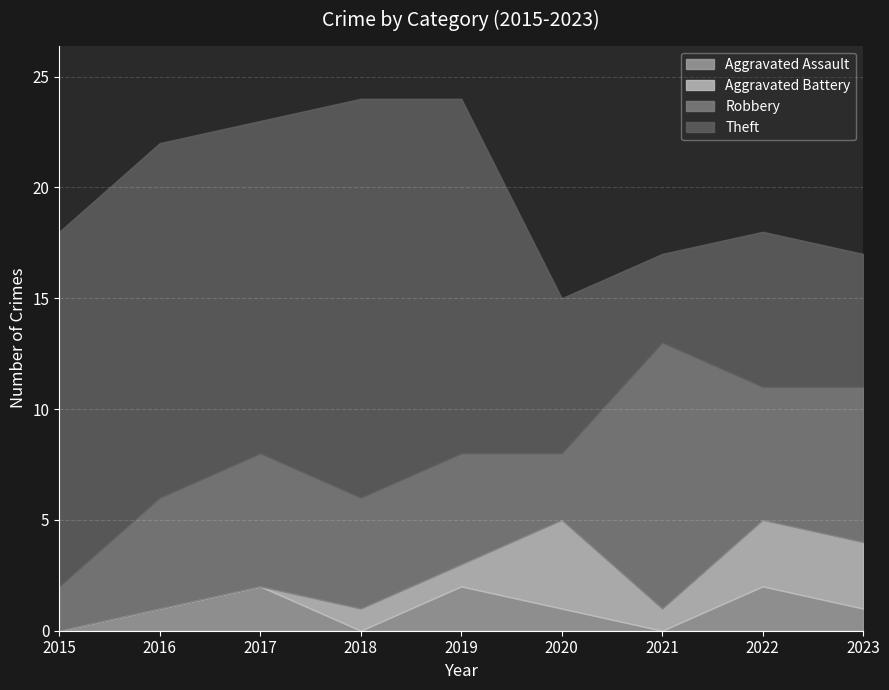

True or false: Theft and Aggravated Assault cross at least once.

False